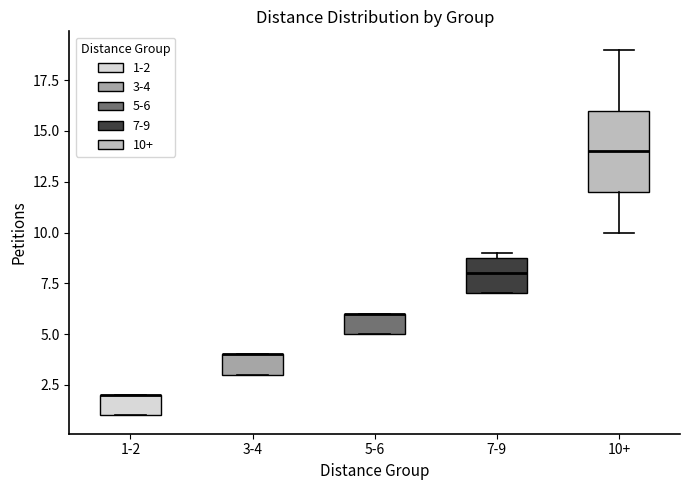

Where is the upper edge of the box for 3-4 on the y-axis? The values are not printed on the chart, so give them approximately, as read against the axis.

4